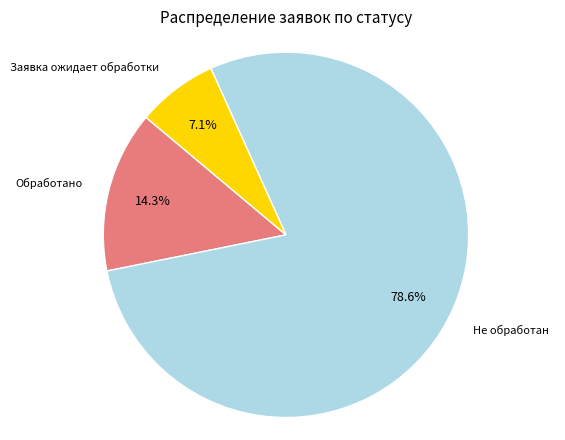

Which category accounts for the majority?

Причина 1 (Не обработан)